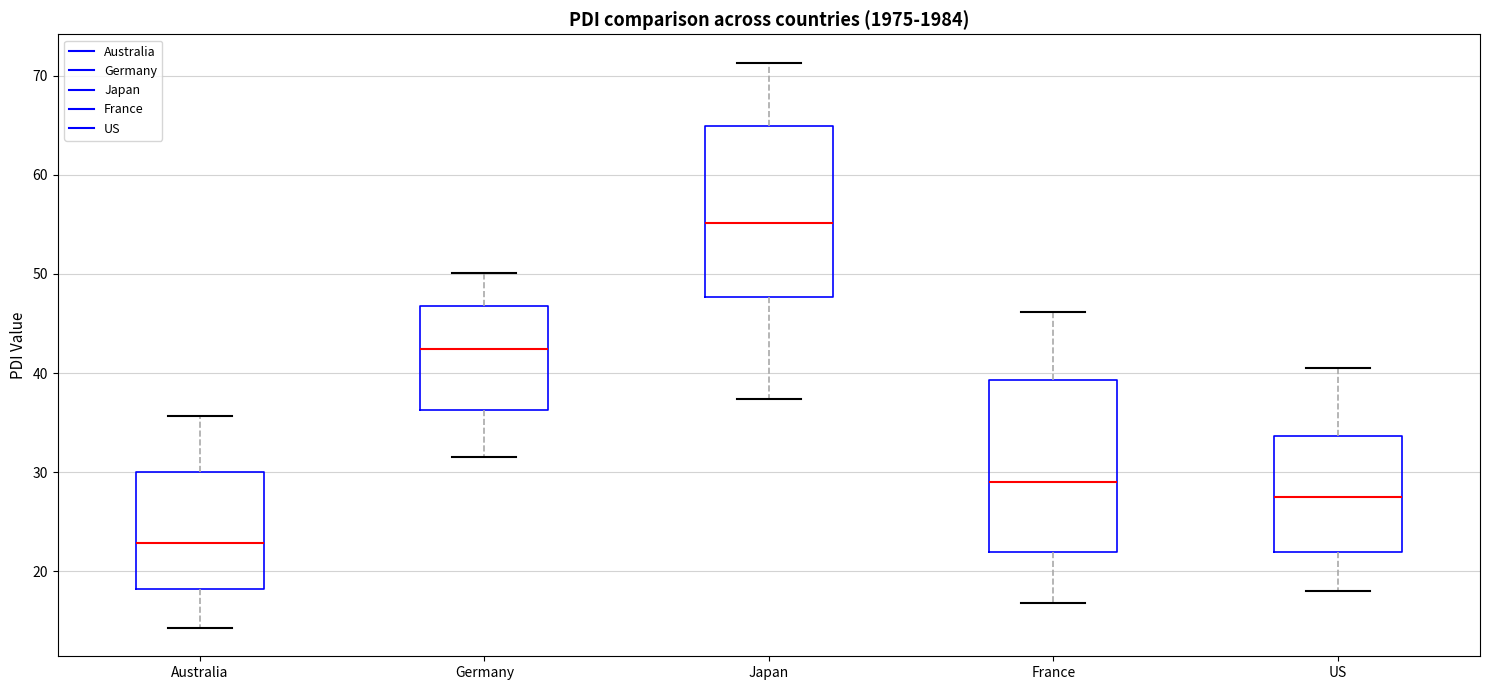

Which box's median line is the highest?

Japan